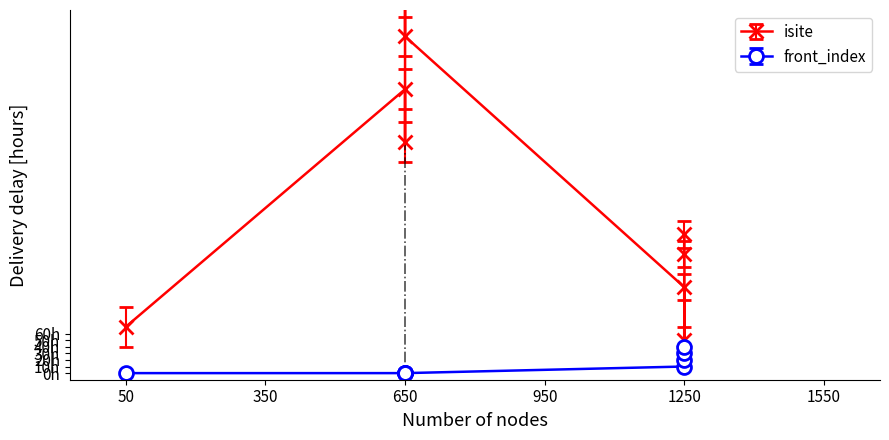

Reading left to right, list all the values displayed in this chart.

isite: 7	43	35	59	51	13	5	18	21
front_index: 0	0	0	0	0	1	2	3	4